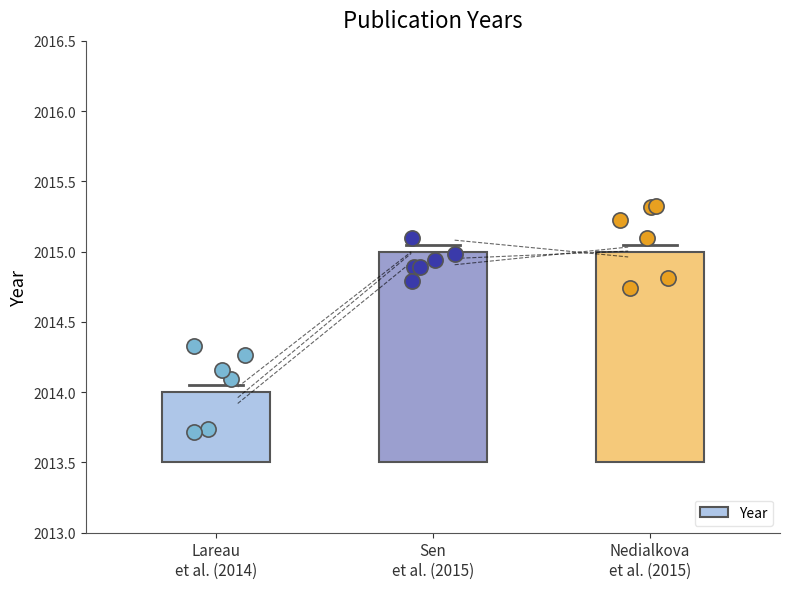

What is the change in value from Lareau
et al. (2014) to Sen
et al. (2015)?

+1.0